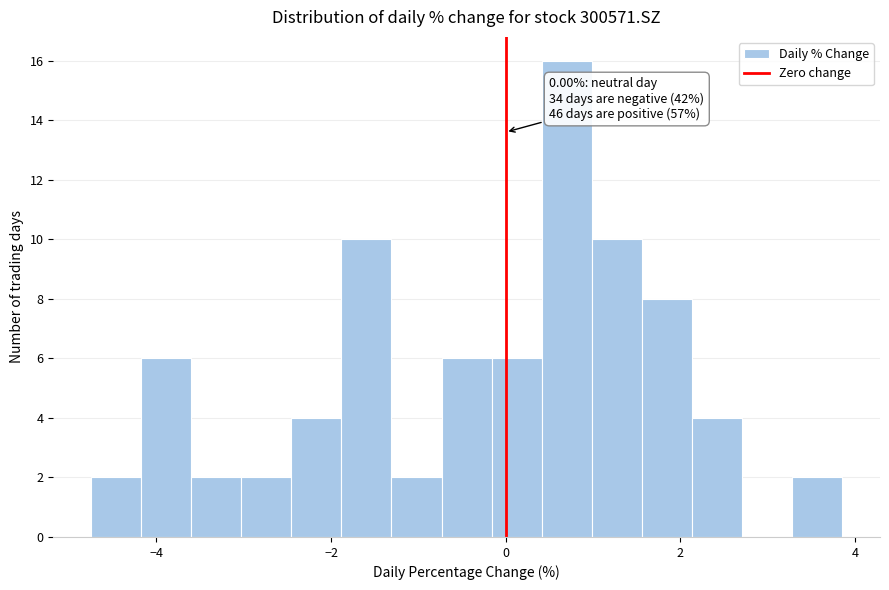

Around what value on the x-axis is the tallest bar? Give the approximate position of its centre, as read against the axis.

0.8